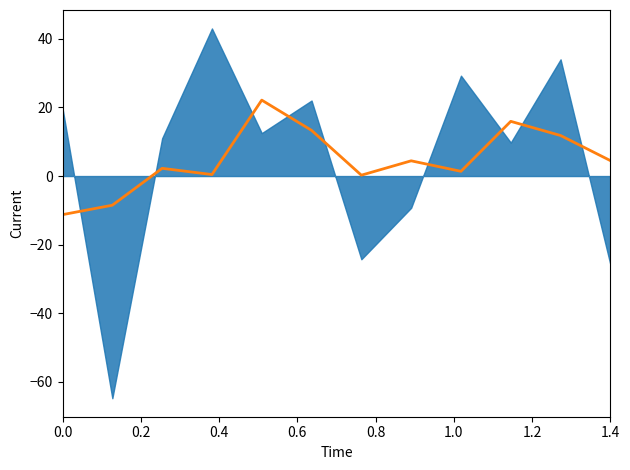

How many values are above zero?

10